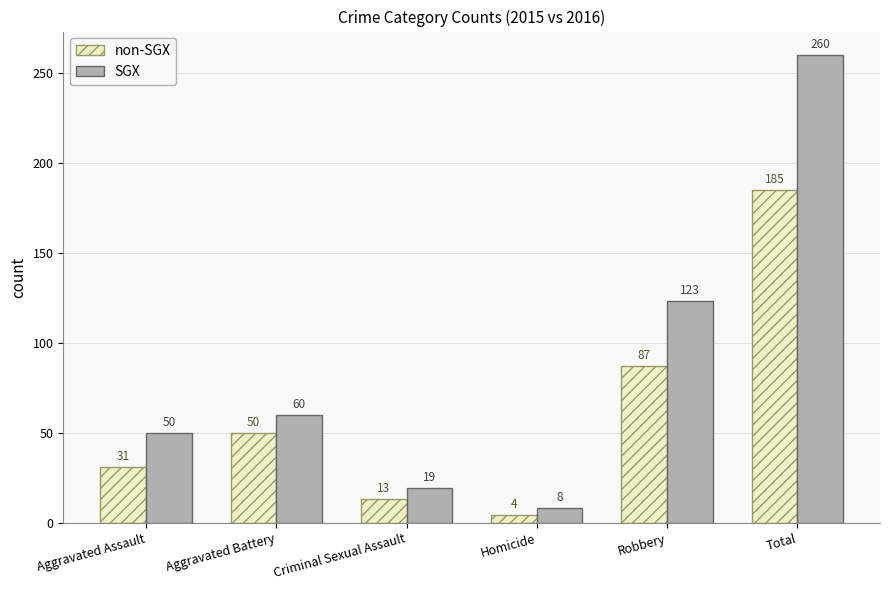

Reading left to right, what are all the values shown in this chart?

non-SGX: Aggravated Assault=31	Aggravated Battery=50	Criminal Sexual Assault=13	Homicide=4	Robbery=87	Total=185
SGX: Aggravated Assault=50	Aggravated Battery=60	Criminal Sexual Assault=19	Homicide=8	Robbery=123	Total=260